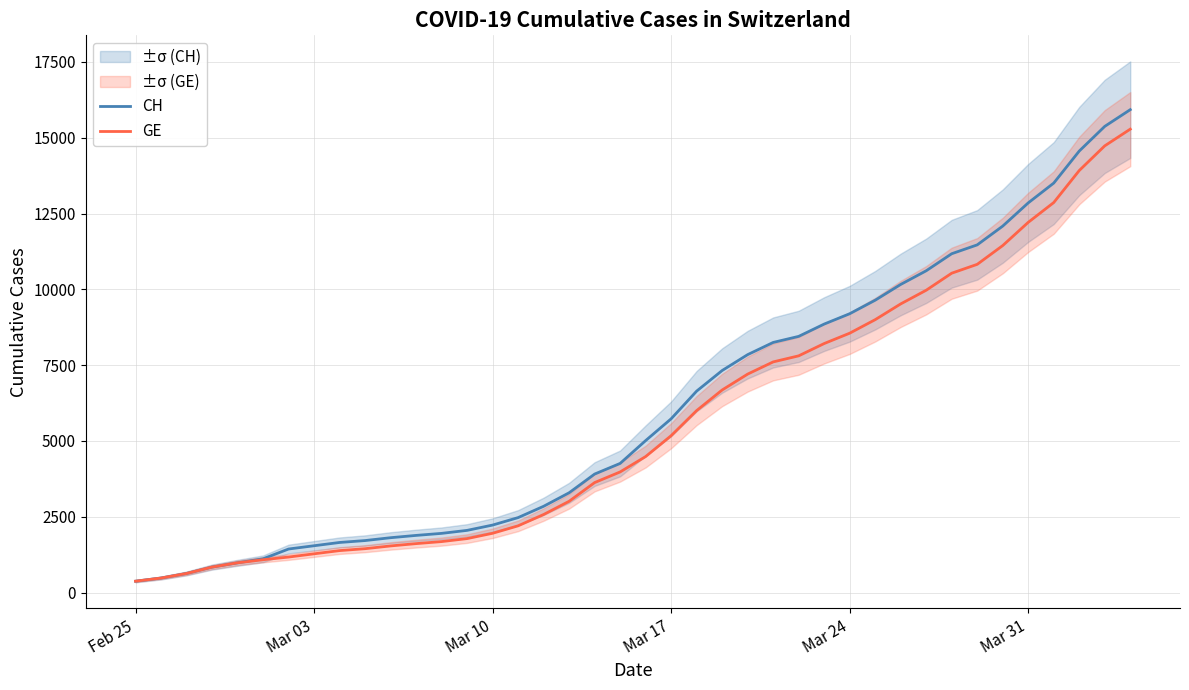

What is the difference between the second highest and minimum values in the CH series?

15000